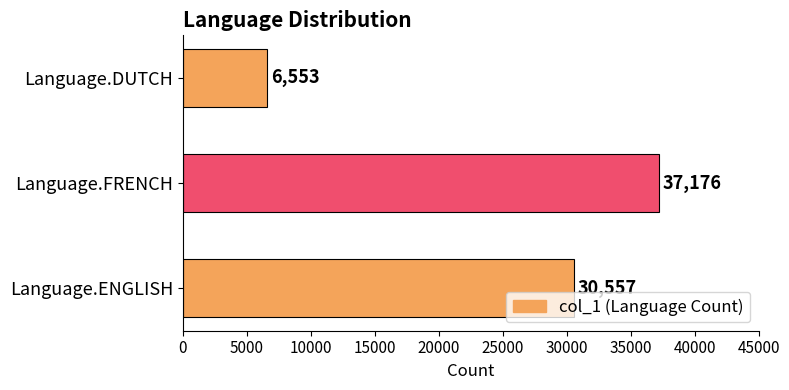

List the labels in order of value, smallest first.

Language.DUTCH, Language.ENGLISH, Language.FRENCH